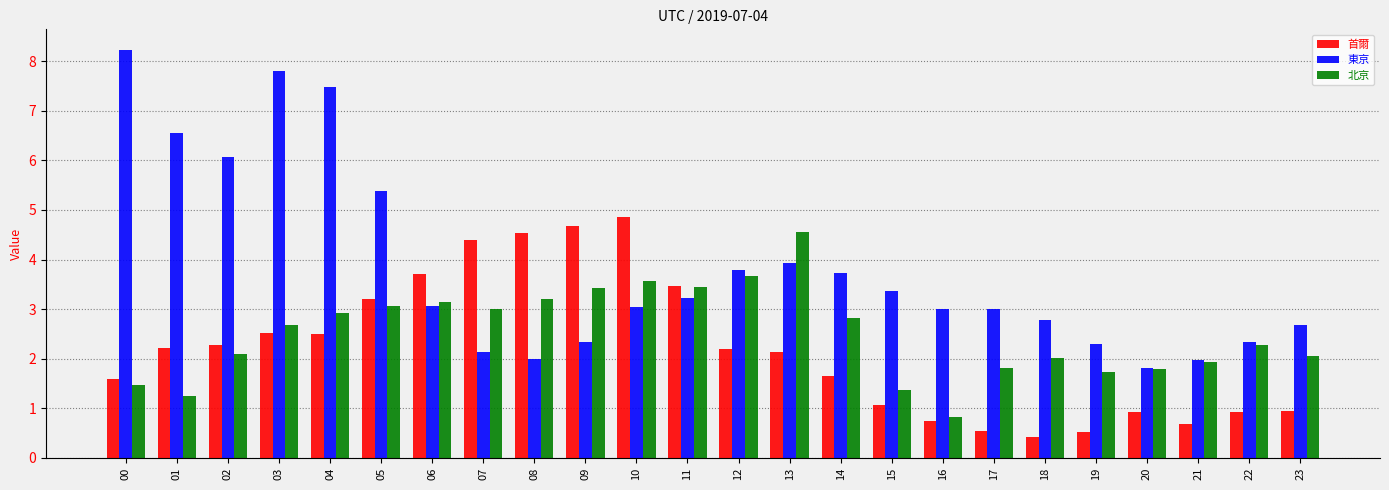

Is the value of 東京 at 07 greater than the value of 北京 at 19?

Yes